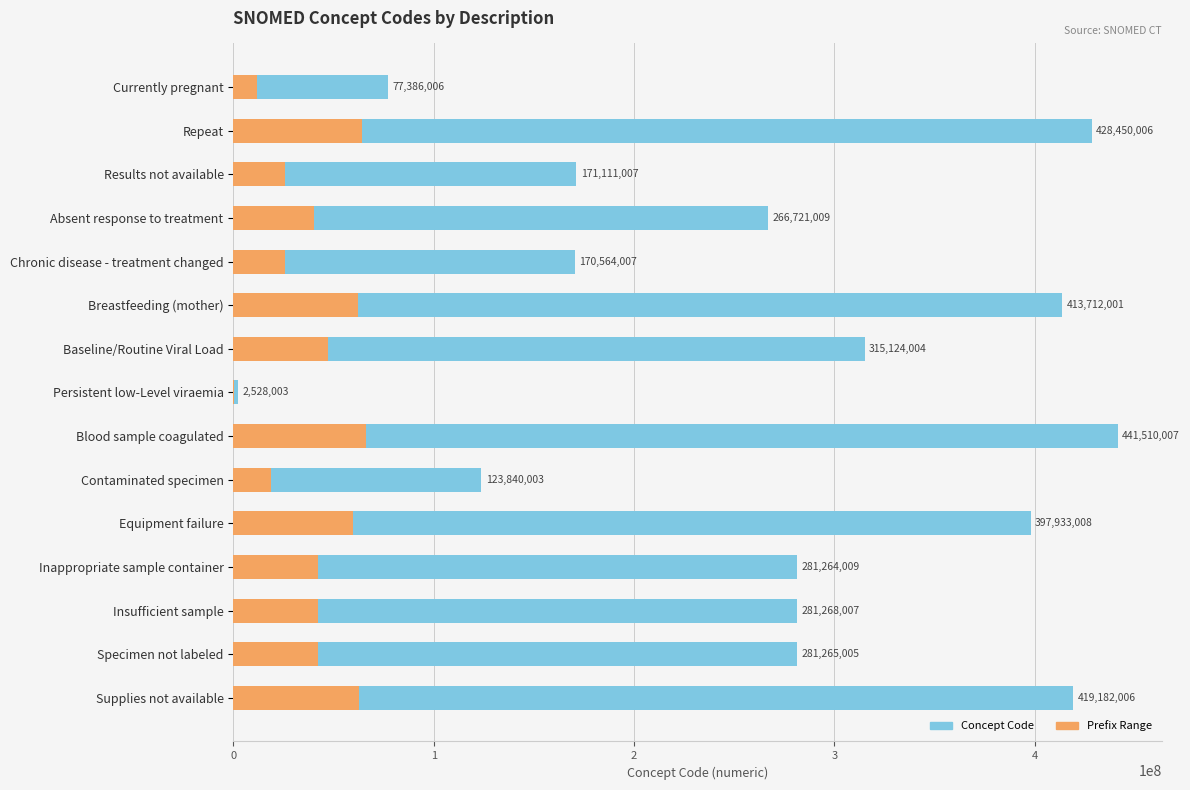

The value of Concept Code at Baseline/Routine Viral Load is 462391066.5. True or false?

False